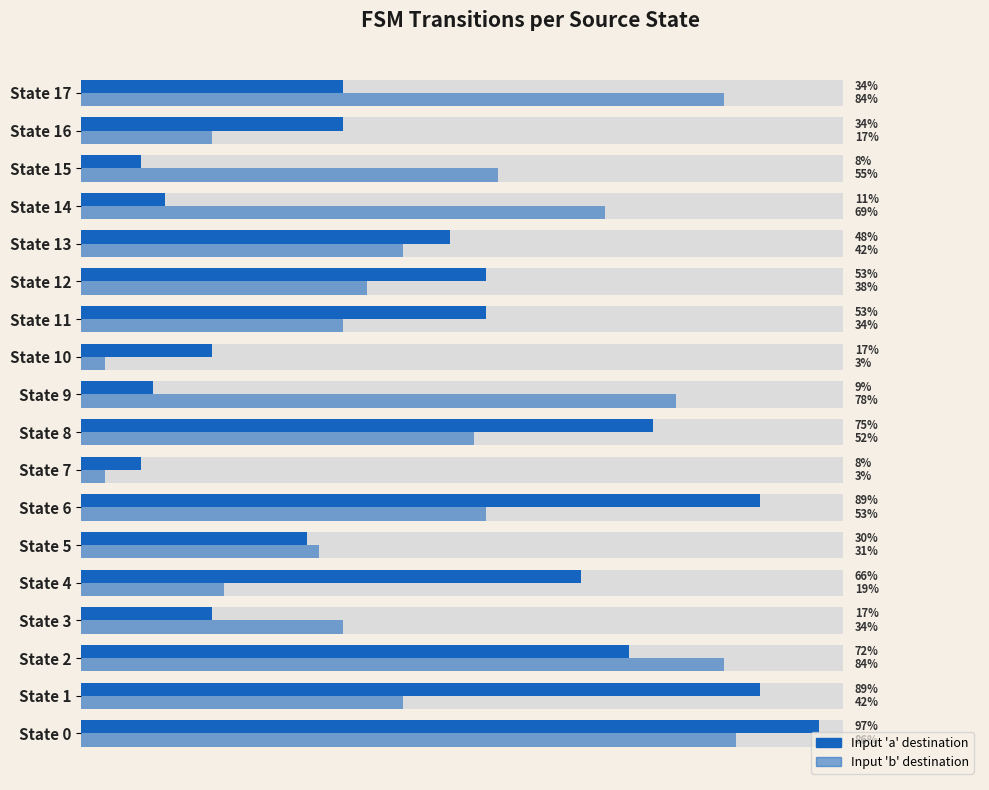

What value does the Input 'a' destination series have at State 10, to the nearest 5?

10